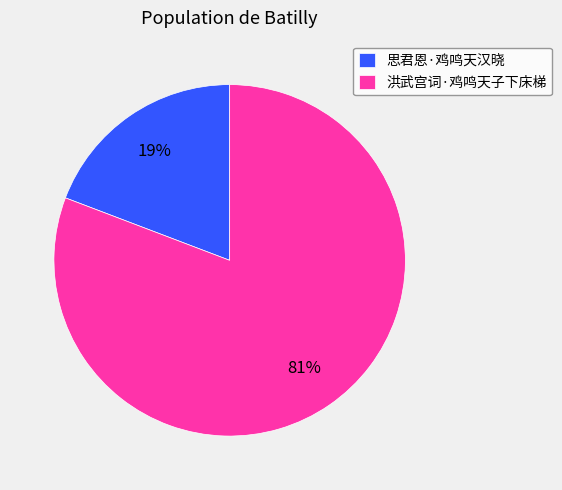

To the nearest percent, what is the difference between the largest and smallest slice percentages?

62%